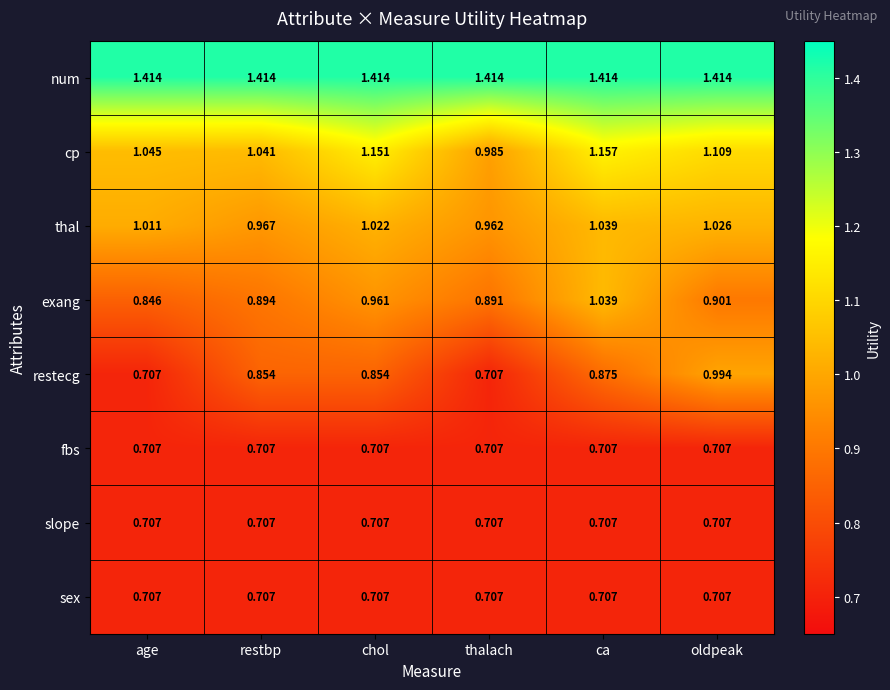

Between chol and thalach, which series saw the biggest shift?

cp